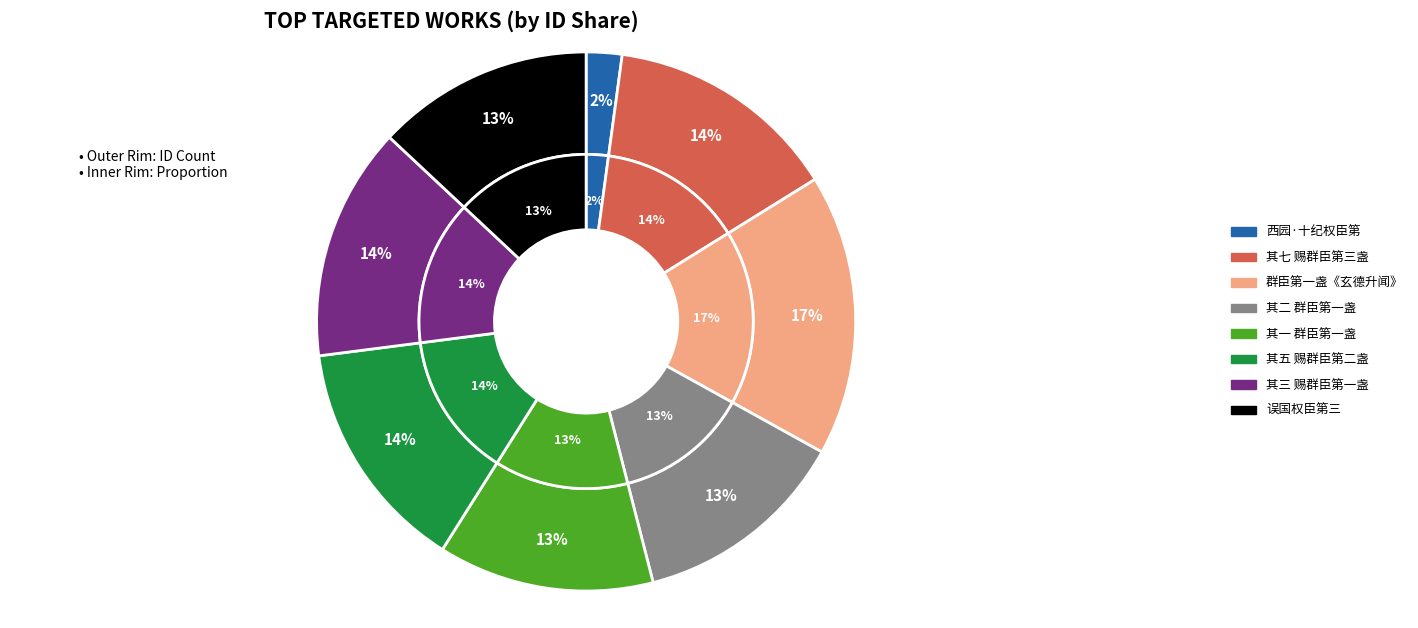

Combined, what portion of the pie is 正冬御殿上寿乐章八首 其五 赐群臣第二盏酒宫悬作正安之曲 and 建隆乾德朝会乐章二十八首 群臣第一盏毕作《玄德升闻》。?

30.9%